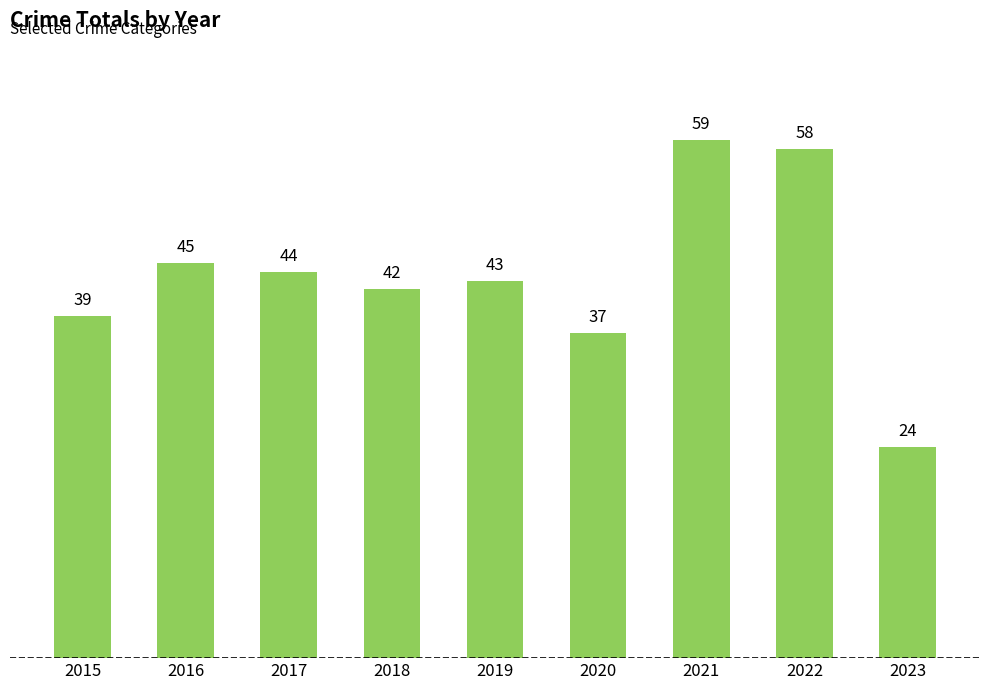

At which category does the chart reach its minimum across all series?

2023